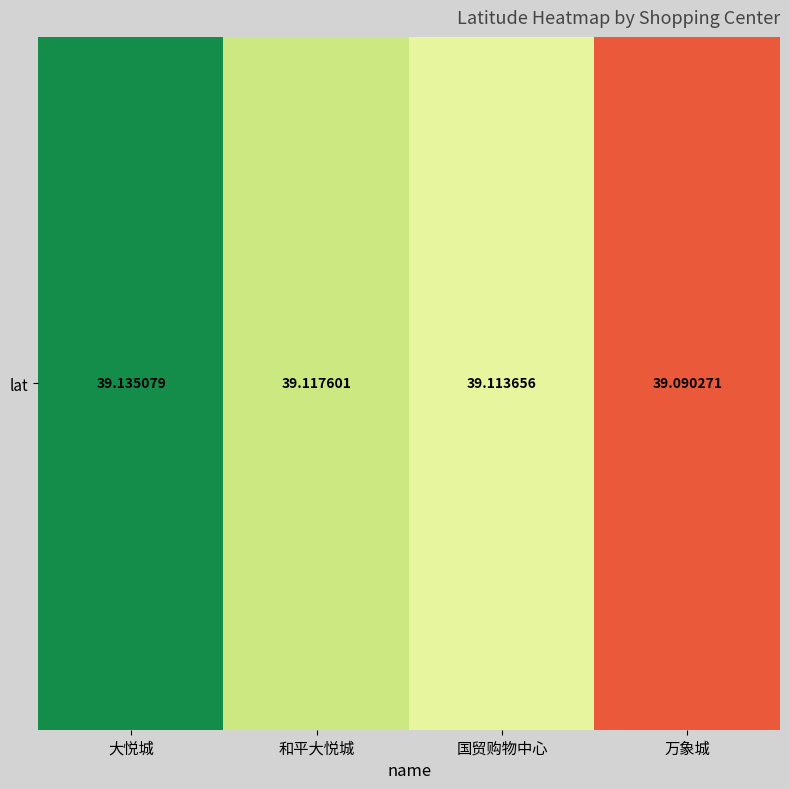

What is the maximum value shown in the chart?

39.1